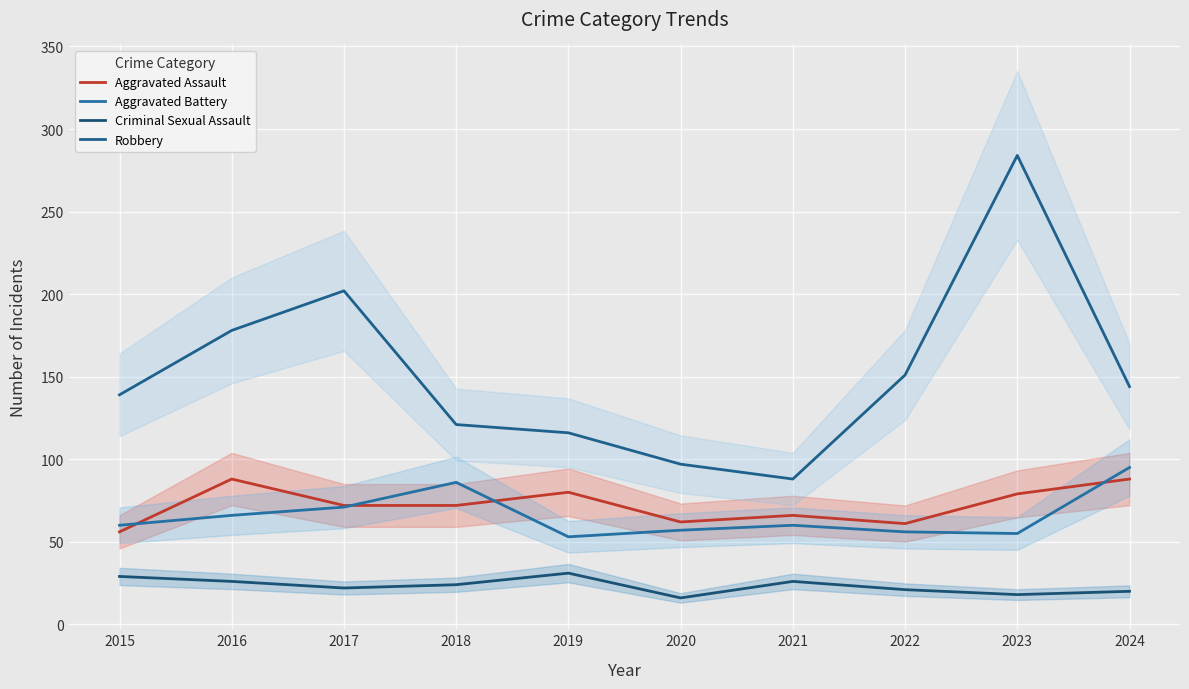

The Aggravated Battery series shows 80 at 2019. True or false?

False